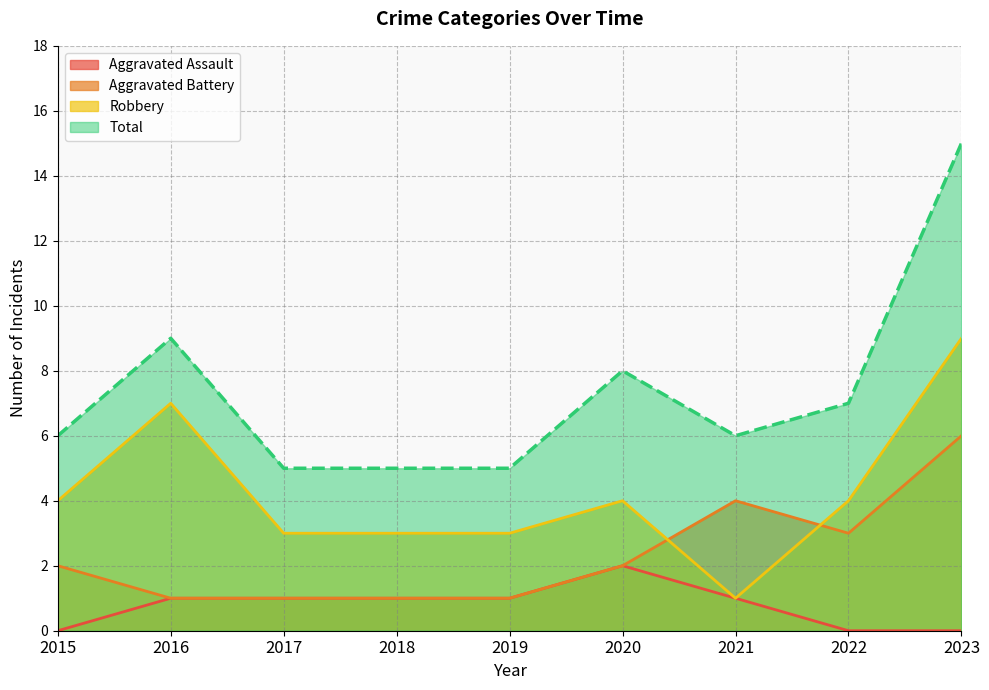

How many Aggravated Assault values are between 0 and 1?

8